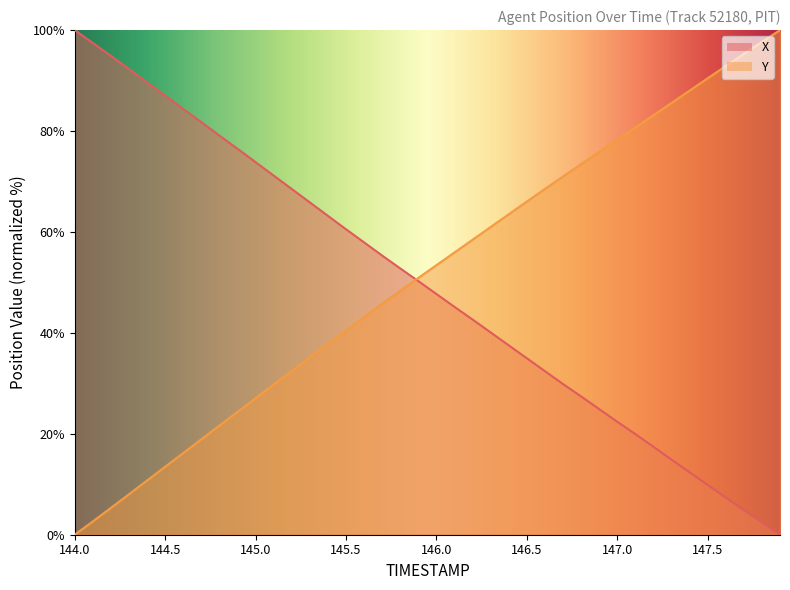

Where do Y and X first cross each other?

145.8 and 145.9